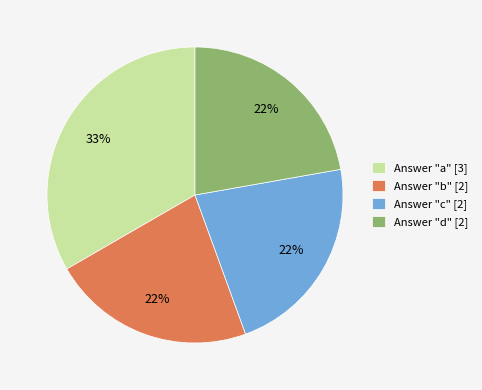

Which has a higher value, Answer "d" [2] or Answer "a" [3]?

Answer "a" [3]